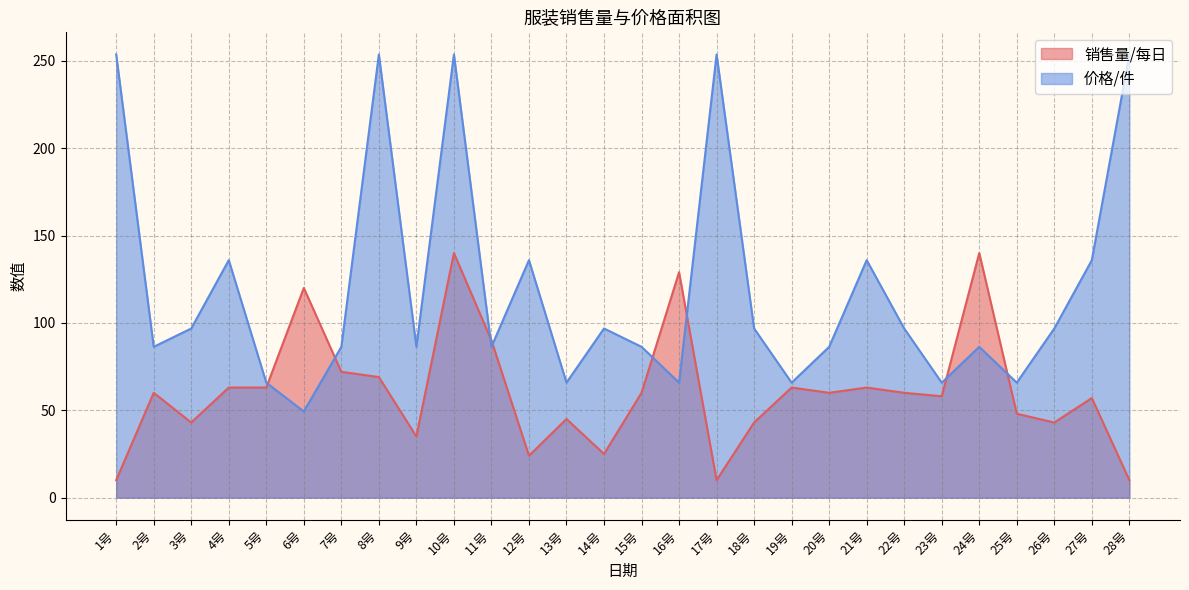

Is it true that 销售量/每日 equals 120.0 at 6号?

True